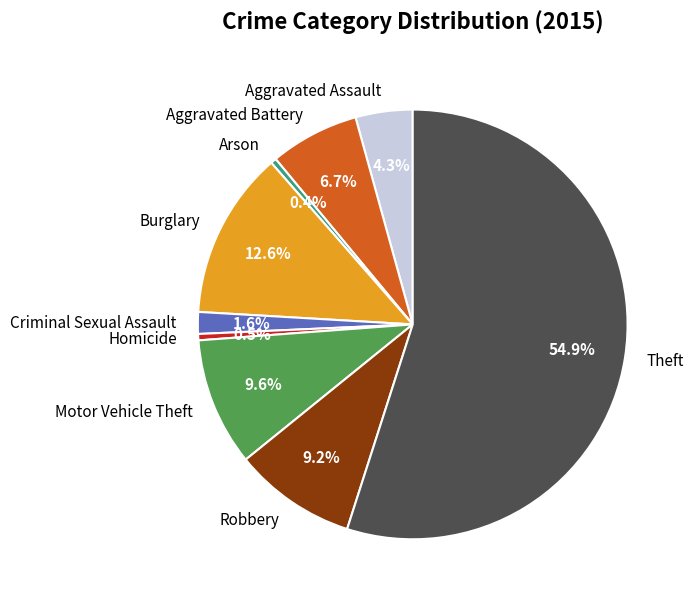

Is it true that Aggravated Assault is 4% of the pie?

True